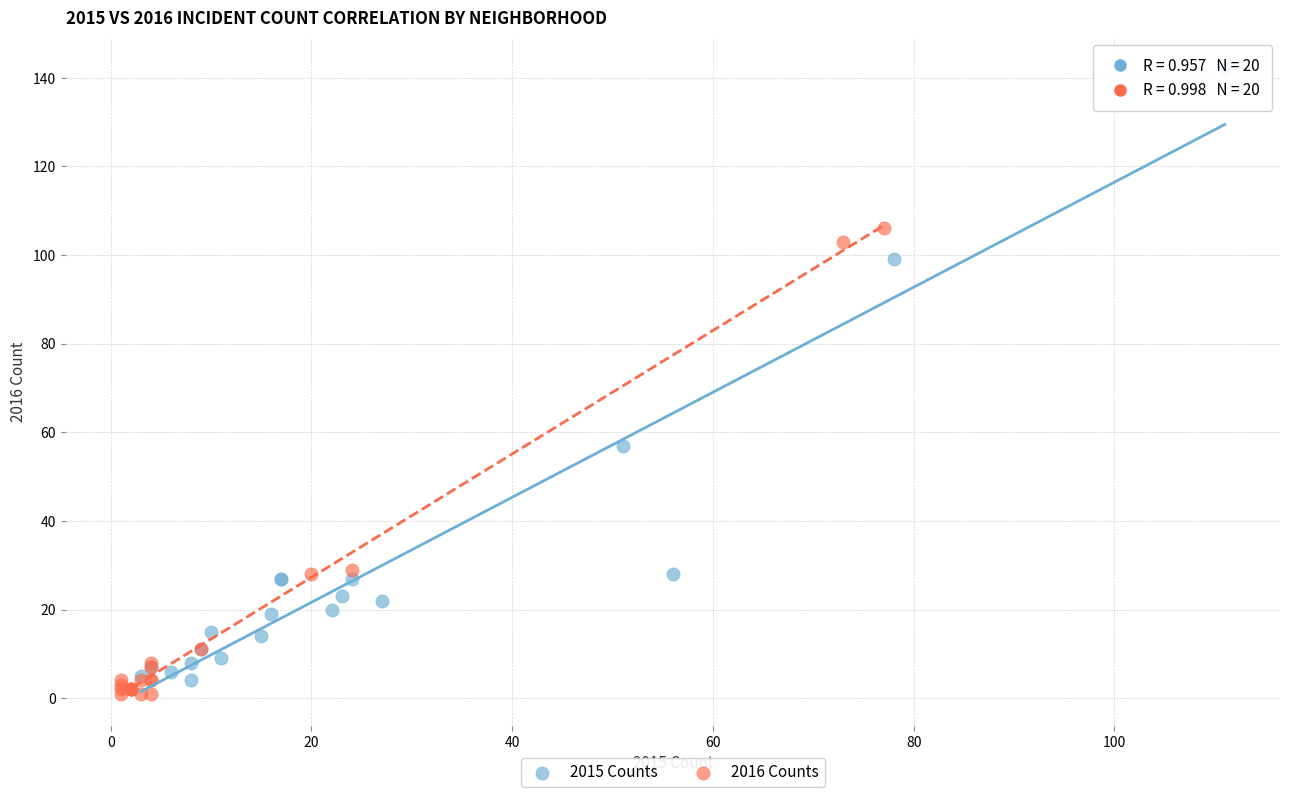

Which series reaches the maximum Y coordinate?

2015 Counts